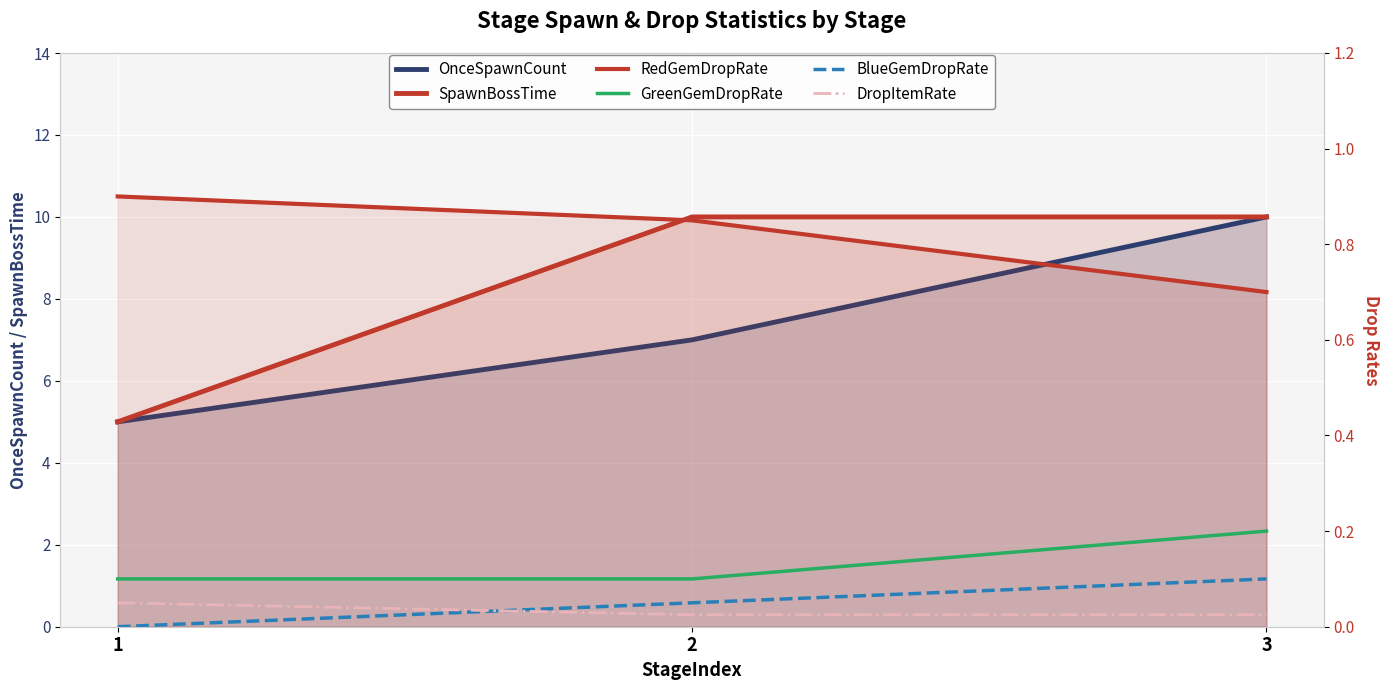

What is the value of the DropItemRate point at the 1st from the left?

0.1